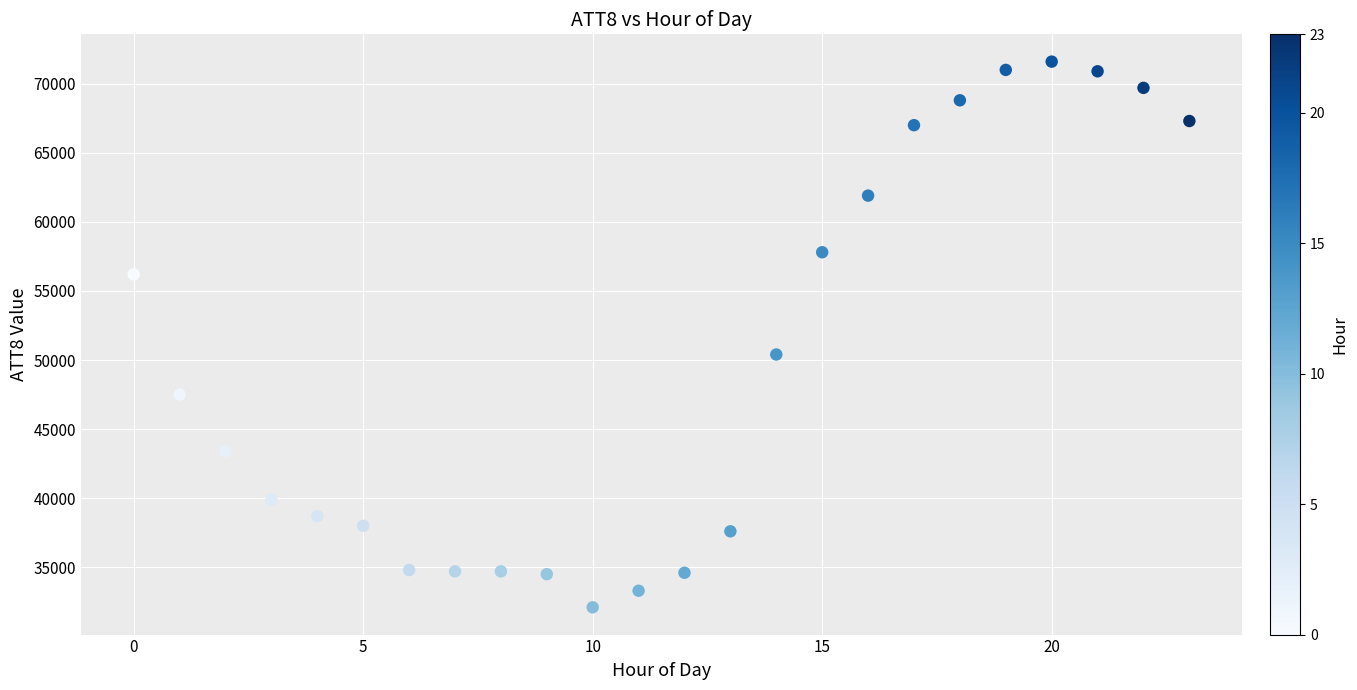

What Y value in the scatter plot is closest to 51850?

50400